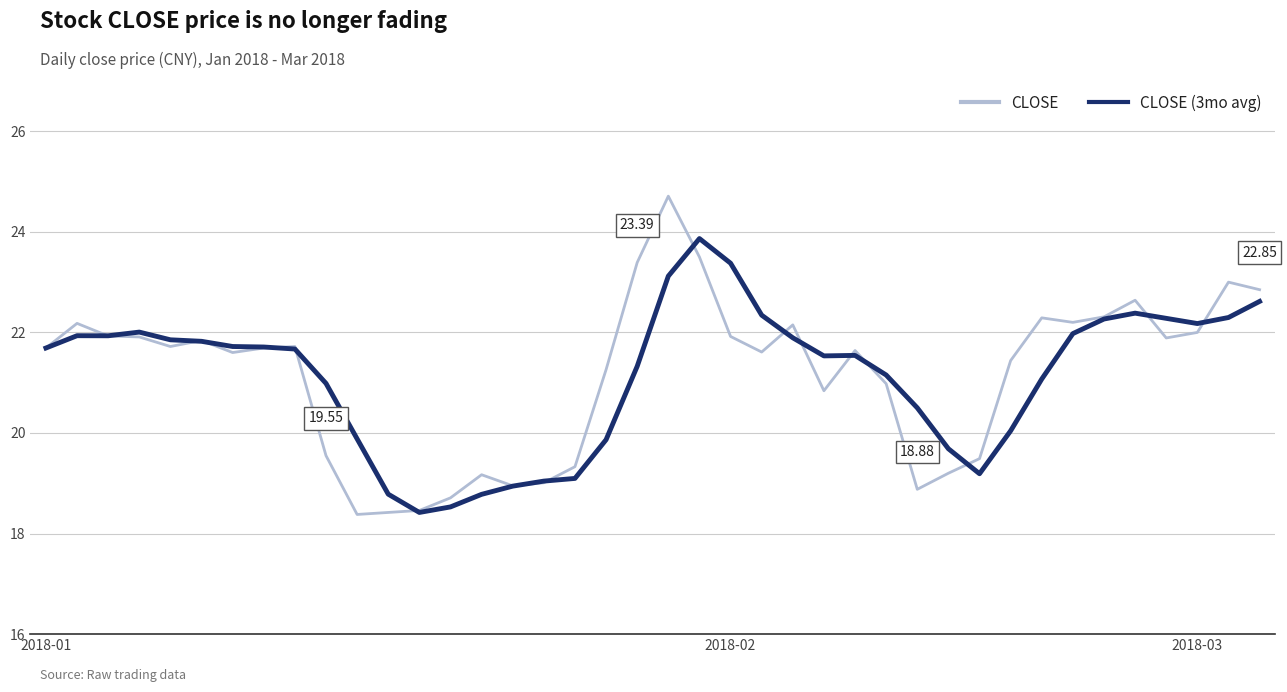

Which series has the largest range (max minus min)?

CLOSE